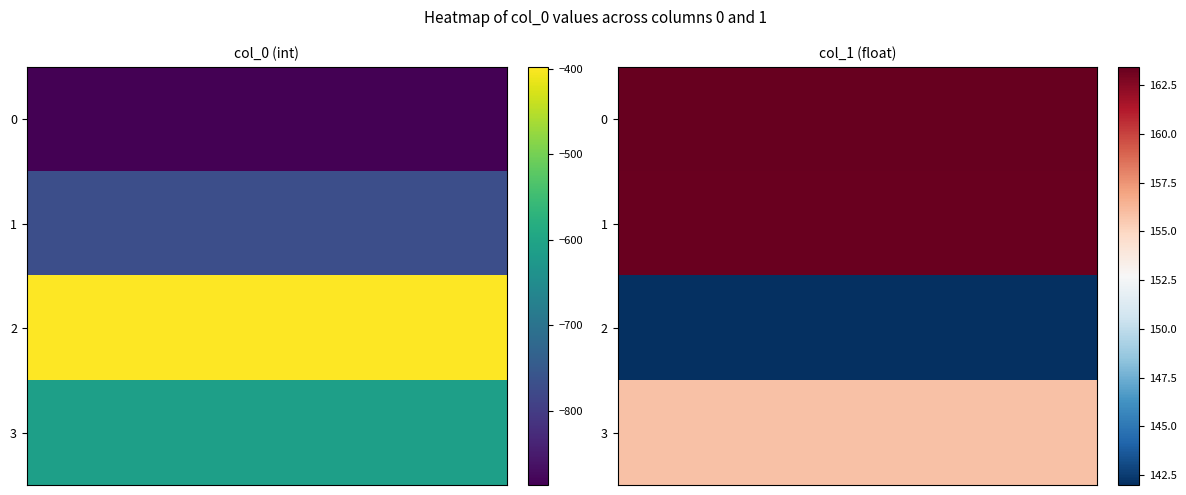

How many data points does each series have?

4